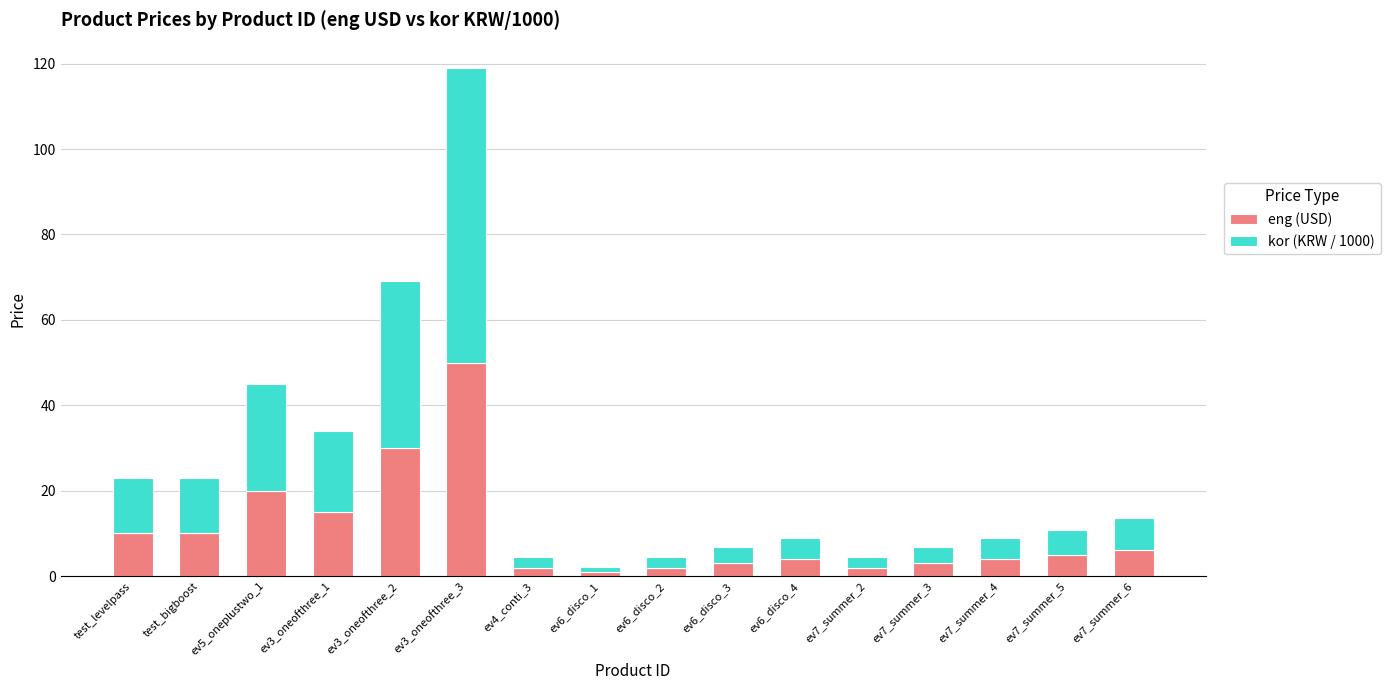

At which category is the sum across all series the highest?

ev3_oneofthree_3